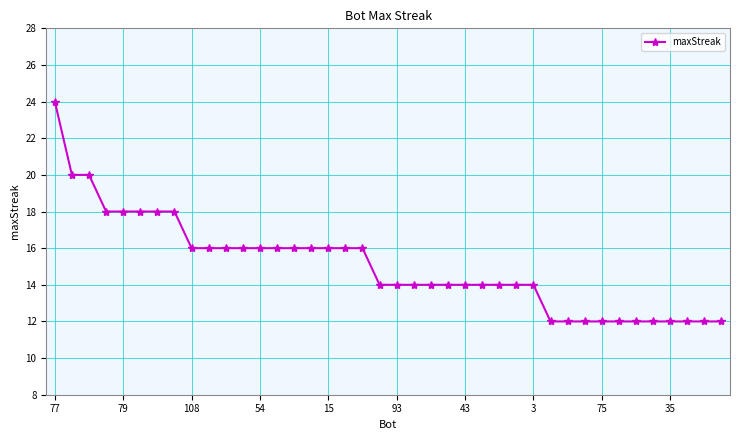

Reading left to right, transcribe all the data shown in this chart.

24	20	20	18	18	18	18	18	16	16	16	16	16	16	16	16	16	16	16	14	14	14	14	14	14	14	14	14	14	12	12	12	12	12	12	12	12	12	12	12